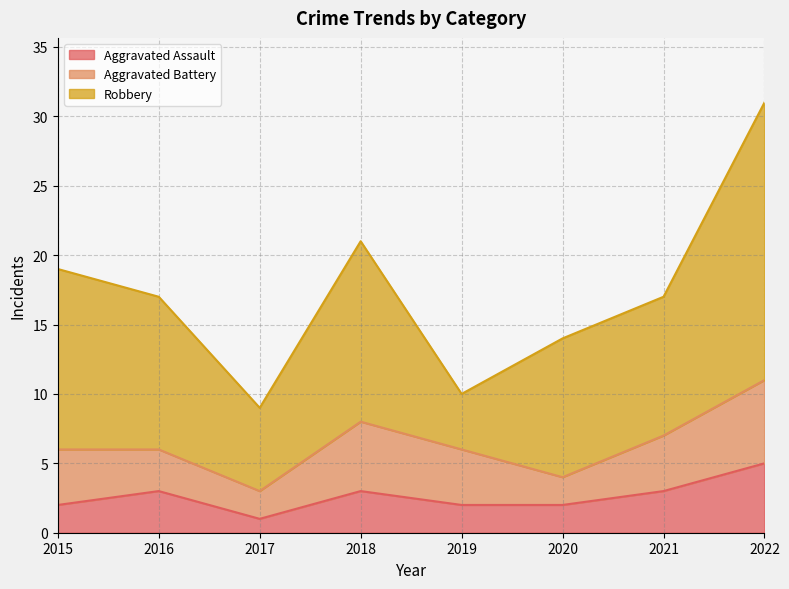

Where does the Aggravated Battery series first go above 4?

2018